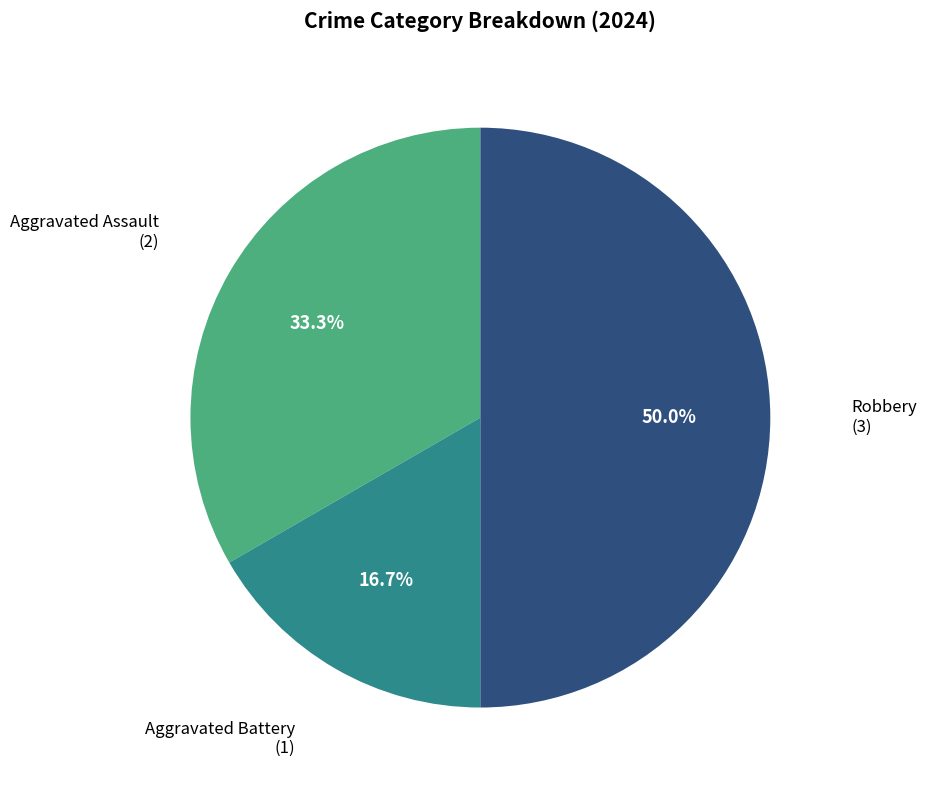

How many segments does this pie chart have?

3